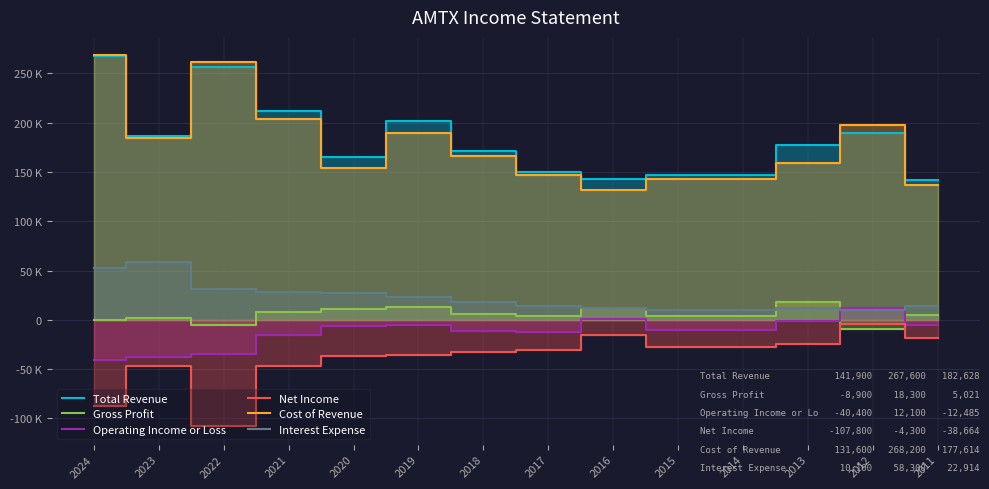

Between 2017 and 2012, which series saw the biggest shift?

Cost of Revenue